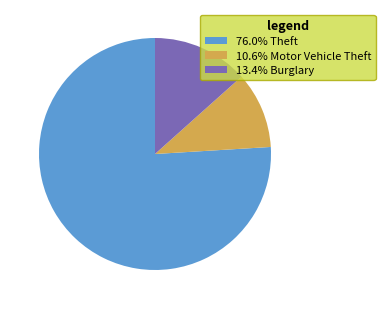

Is 76.0% Theft the majority of the pie?

Yes